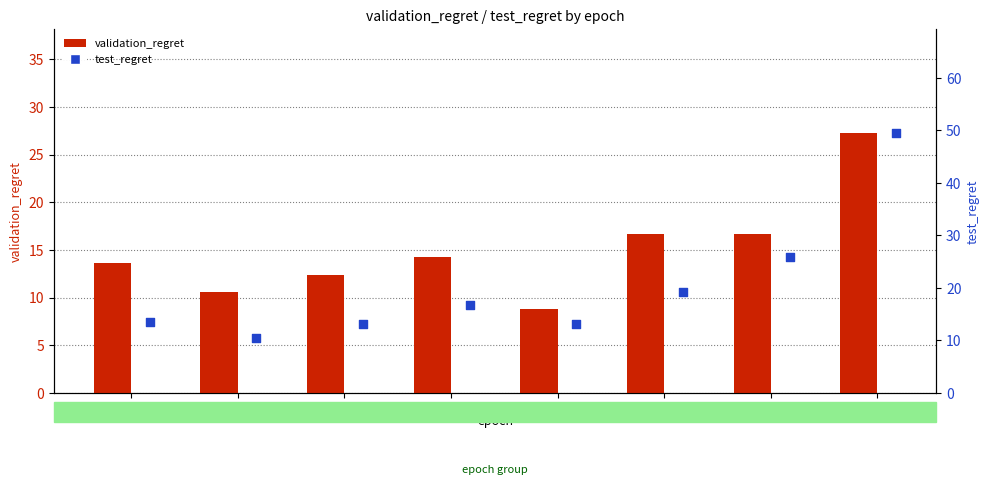

Which series reaches the minimum Y coordinate?

validation_regret